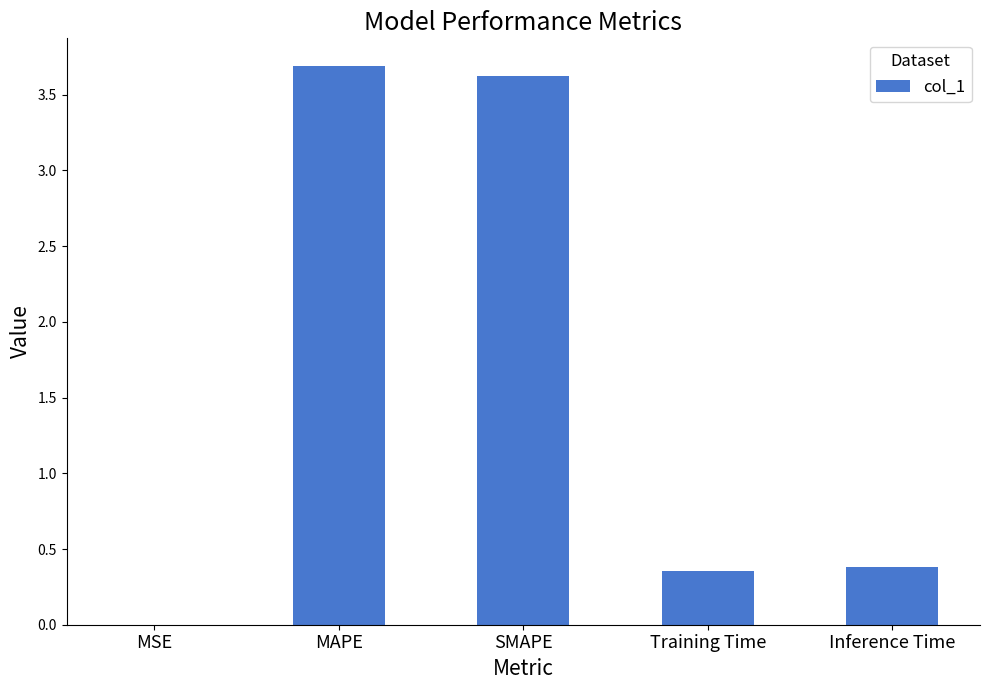

The value at SMAPE is 3.6. True or false?

True